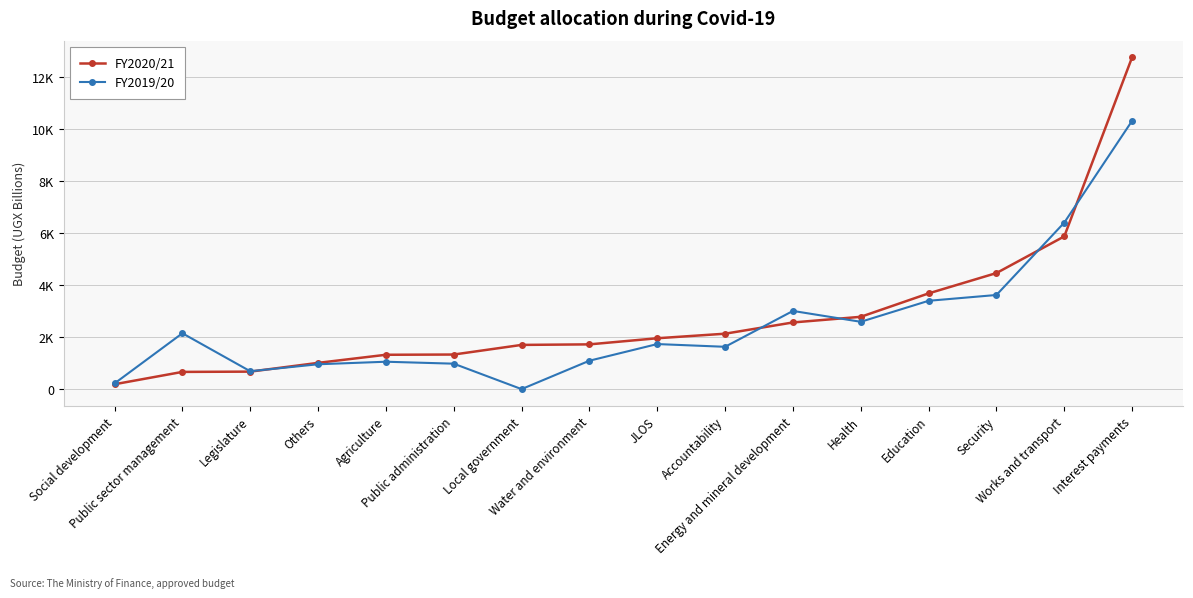

Does the chart display data point markers on the line(s)?

Yes